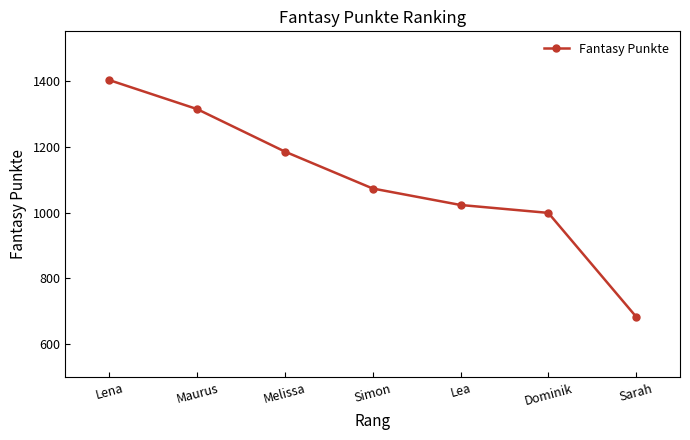

Rank the categories by value from highest to lowest.

Lena, Maurus, Melissa, Simon, Lea, Dominik, Sarah